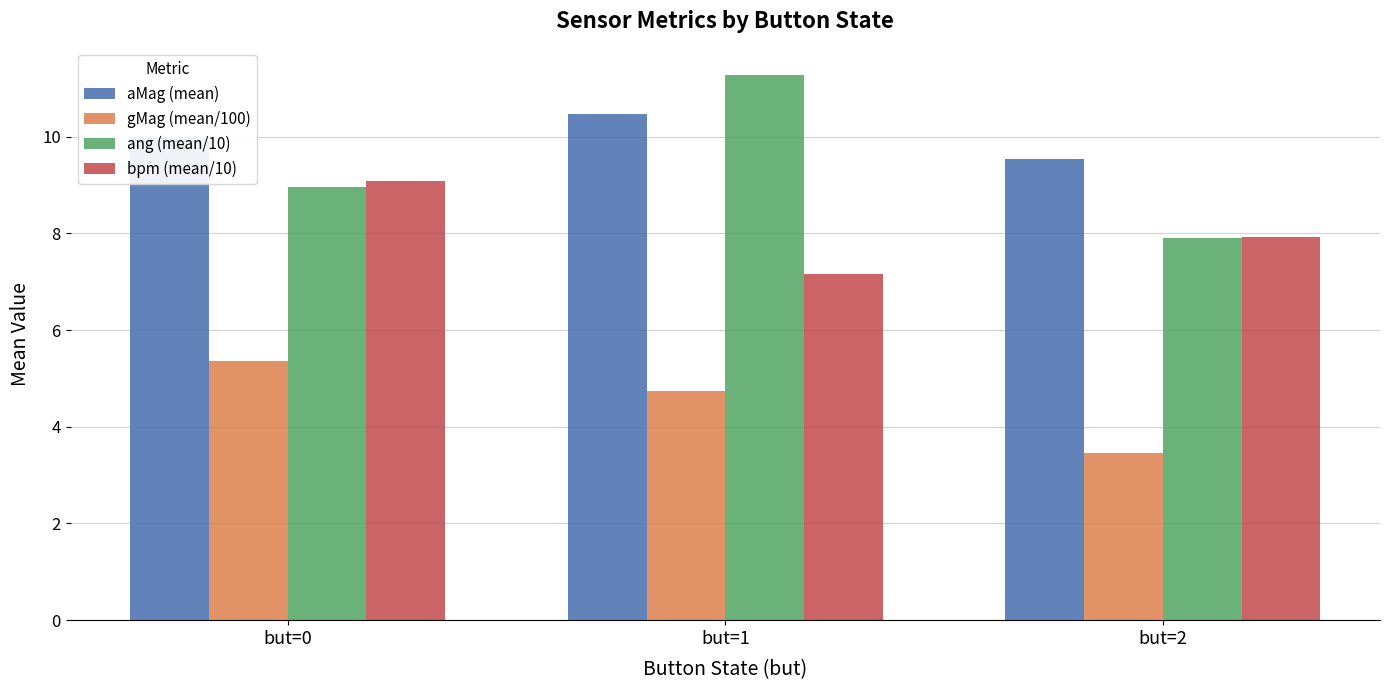

What is the value of the gMag (mean/100) bar at the 2nd from the left?

4.7